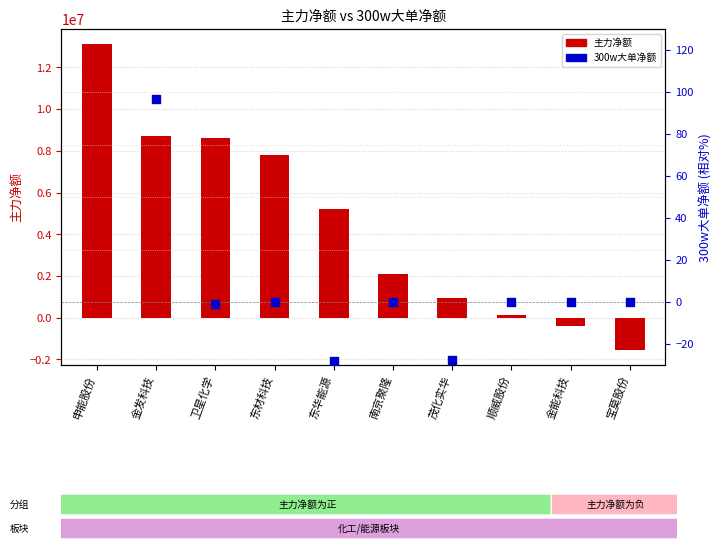

What are all the series names shown in the legend?

主力净额, 300w大单净额